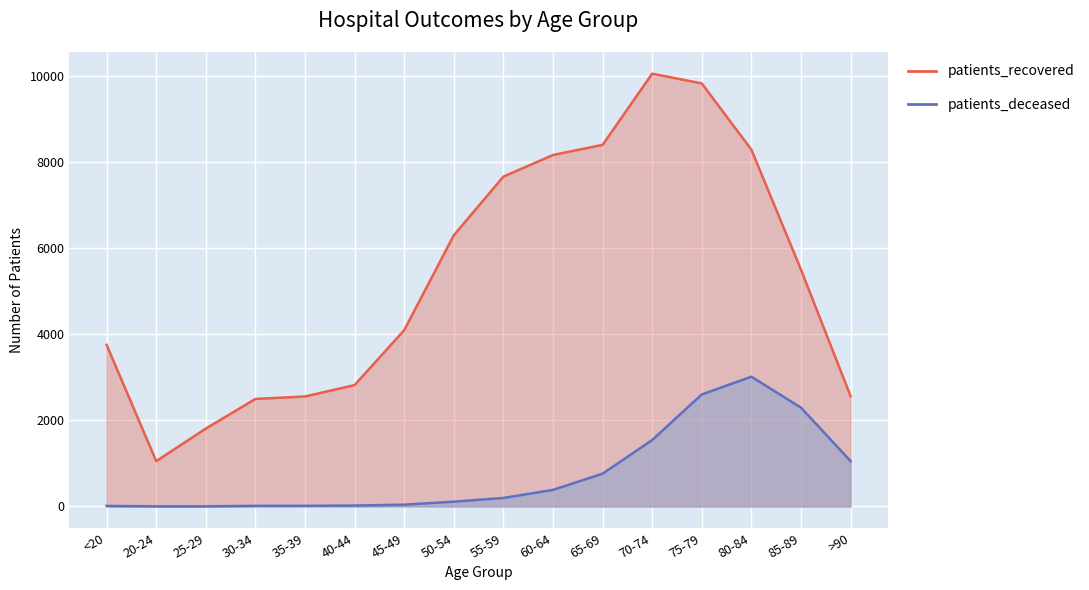

What is the minimum value for patients_deceased?

3